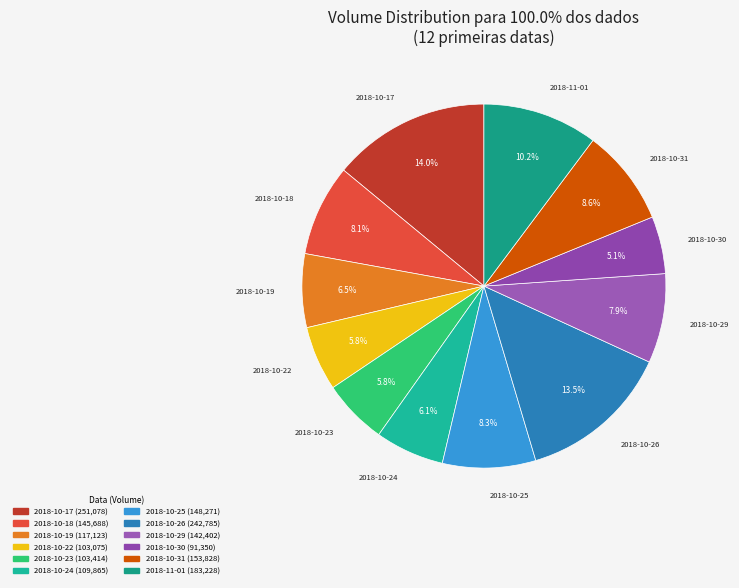

What is the smallest slice in the pie chart?

2018-10-30